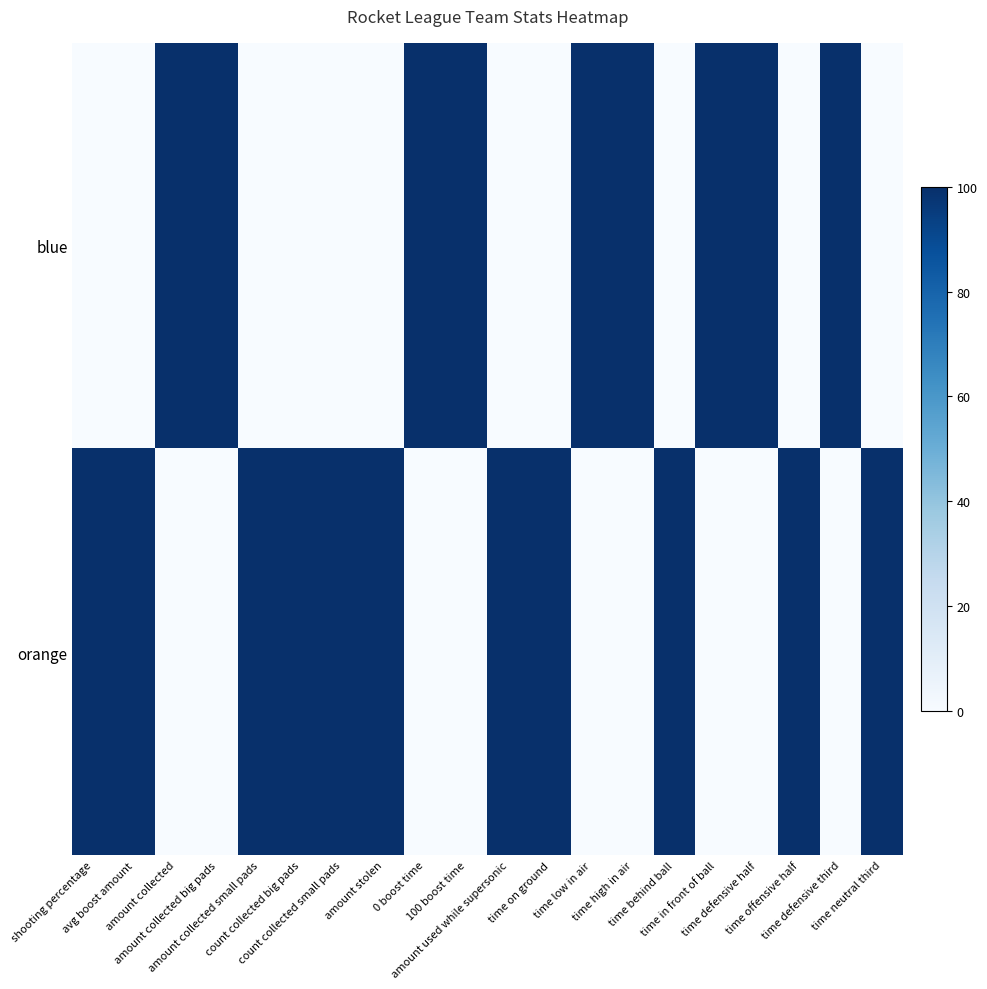

At which category is the sum across all series the highest?

shooting percentage